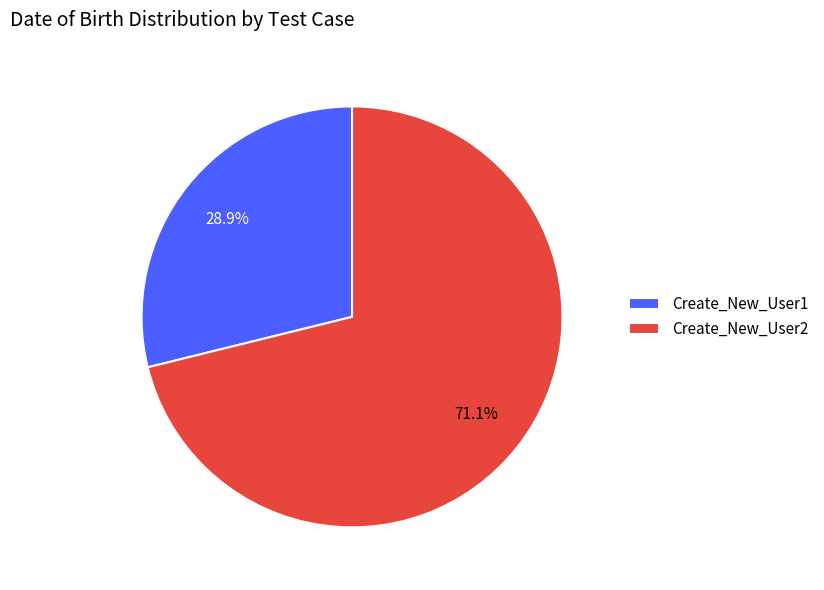

Which slice is the largest?

Create_New_User2